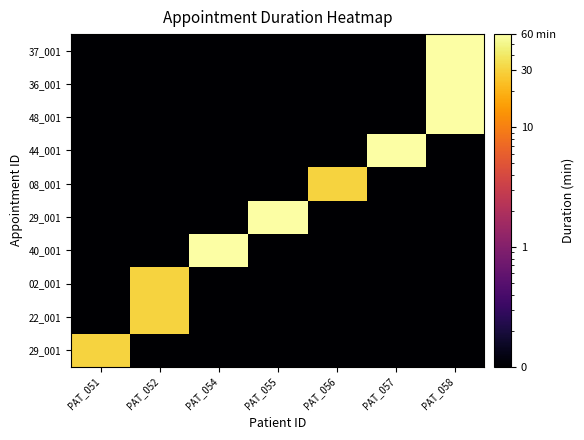

Which has a higher value, PAT_054 or PAT_052?

PAT_054